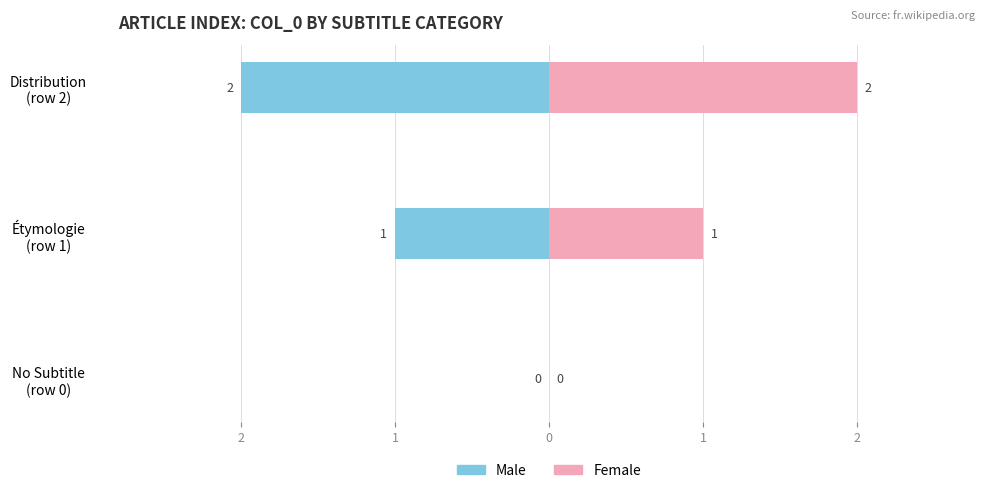

Which series has the widest spread of values?

Male